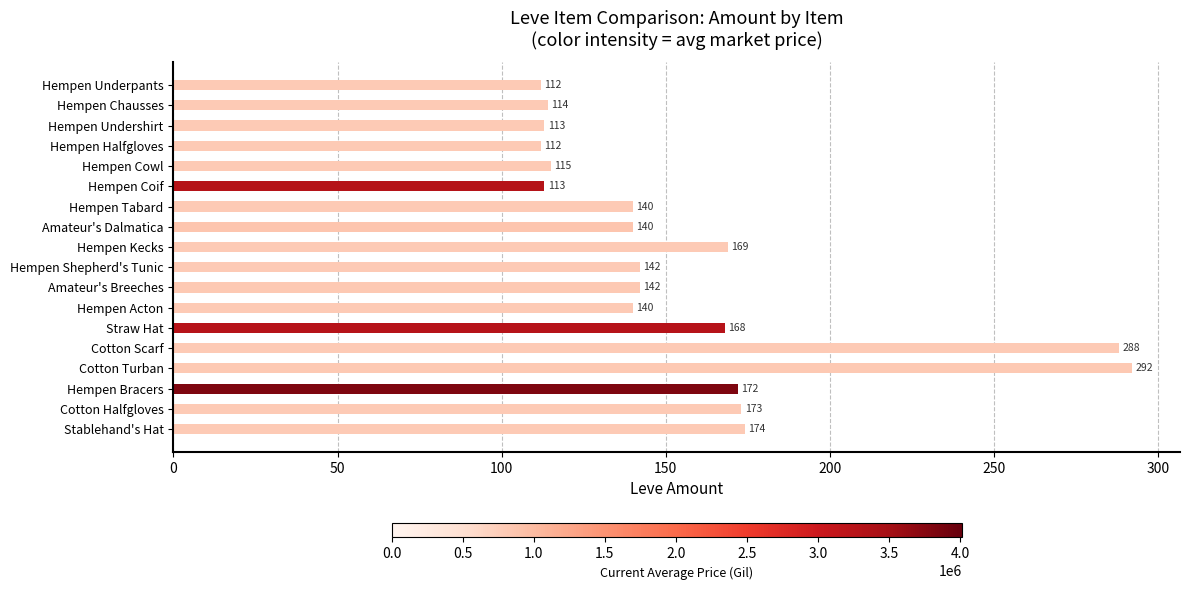

Where is the data nearest to the value 202?

Stablehand's Hat